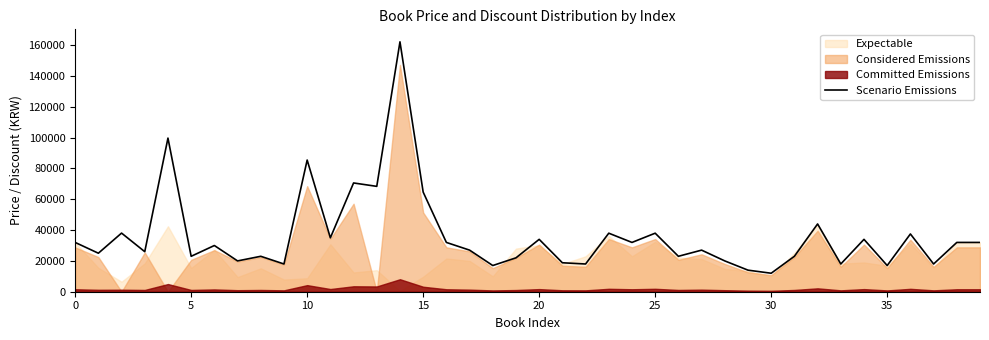

What is the highest value of the Scenario Emissions series?

162230